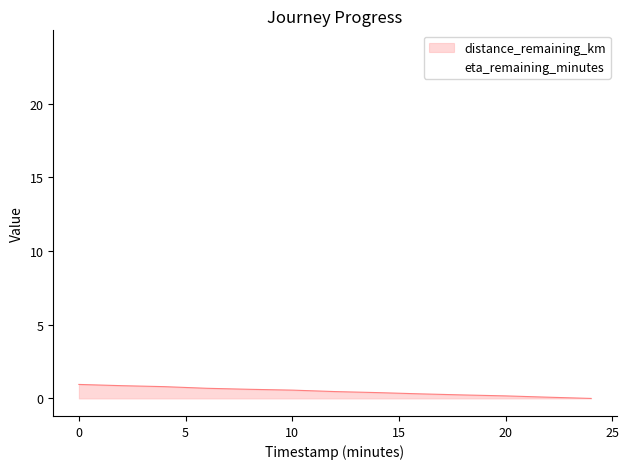

What is the label of the 5th point from the left?

8.0